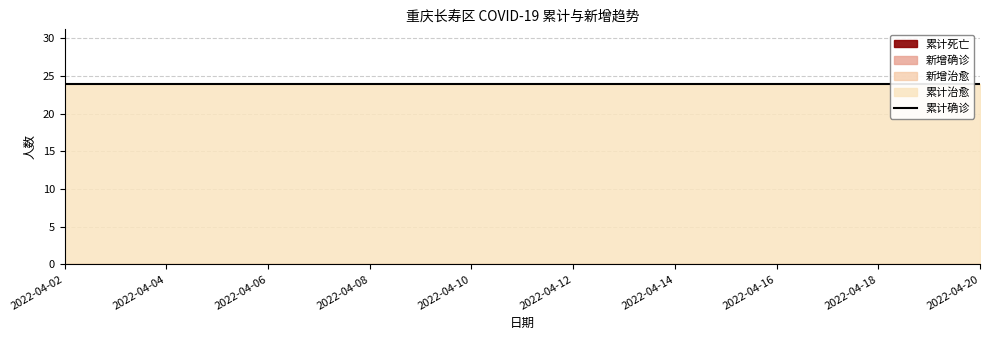

Does the chart have visible grid lines?

Yes